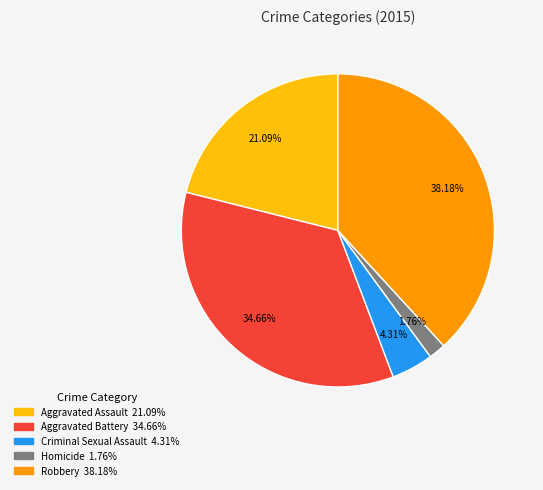

To the nearest percent, what portion does Criminal Sexual Assault represent?

4%